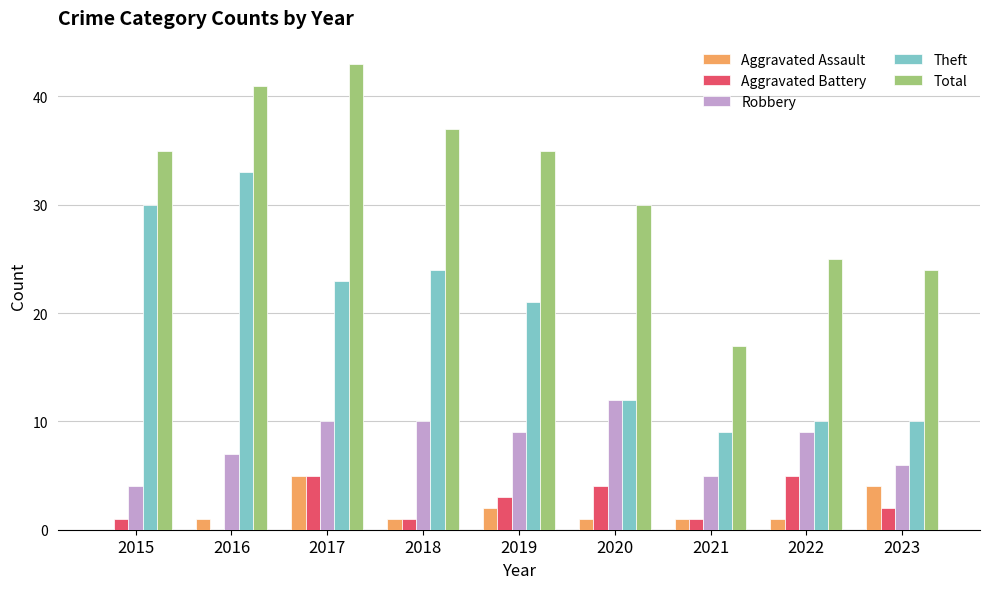

Reading left to right, list all the values displayed in this chart.

Aggravated Assault: 0	1	5	1	2	1	1	1	4
Aggravated Battery: 1	0	5	1	3	4	1	5	2
Robbery: 4	7	10	10	9	12	5	9	6
Theft: 30	33	23	24	21	12	9	10	10
Total: 35	41	43	37	35	30	17	25	24